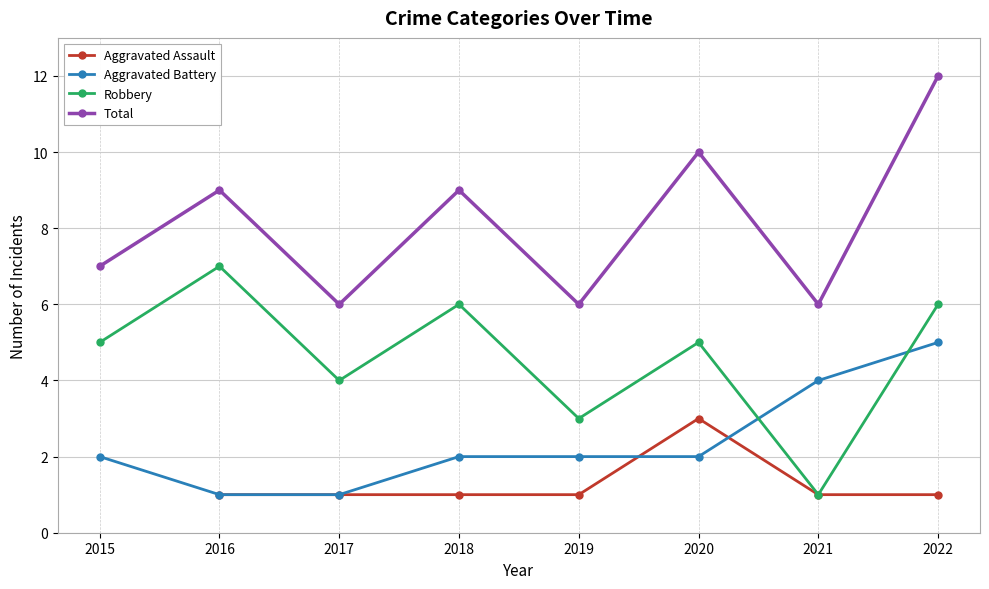

How many interior local valleys does the Total series have?

3